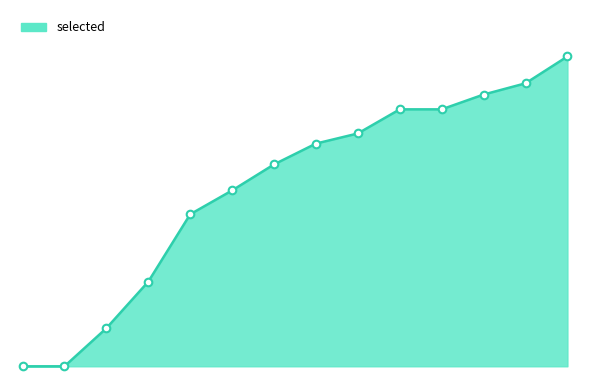

Is this an area chart (filled region under the line)?

Yes